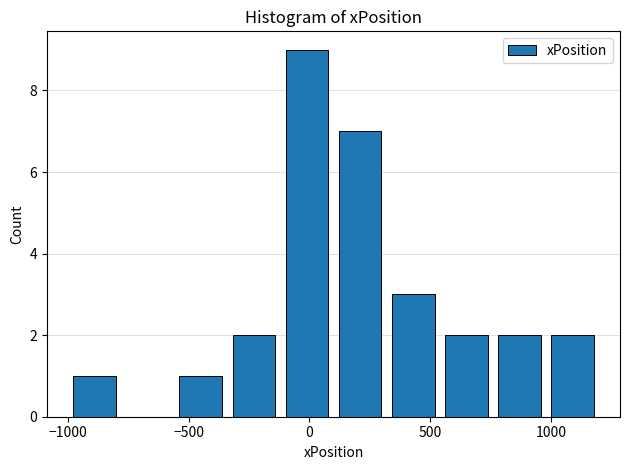

Reading left to right, transcribe this chart: for each bar, give the range it covers on the x-axis and its height. Neither the bar edges nor the heights are printed on the chart, so give them approximately, as read against the axes.

-1000 to -780: 1
-780 to -560: 0
-560 to -340: 1
-340 to -120: 2
-120 to 100: 9
100 to 320: 7
320 to 540: 3
540 to 760: 2
760 to 980: 2
980 to 1200: 2